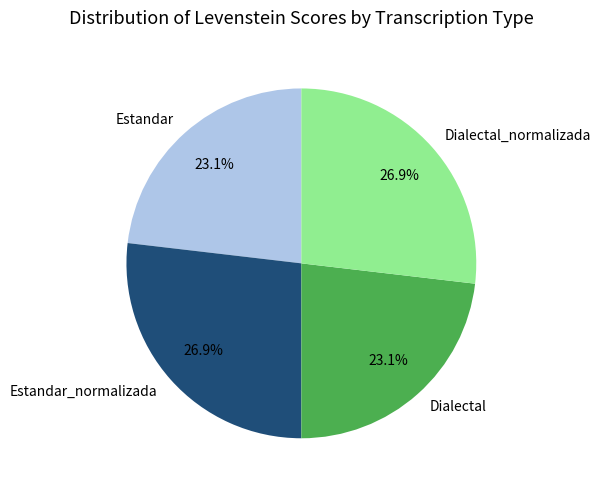

Is there a majority slice in this chart?

No